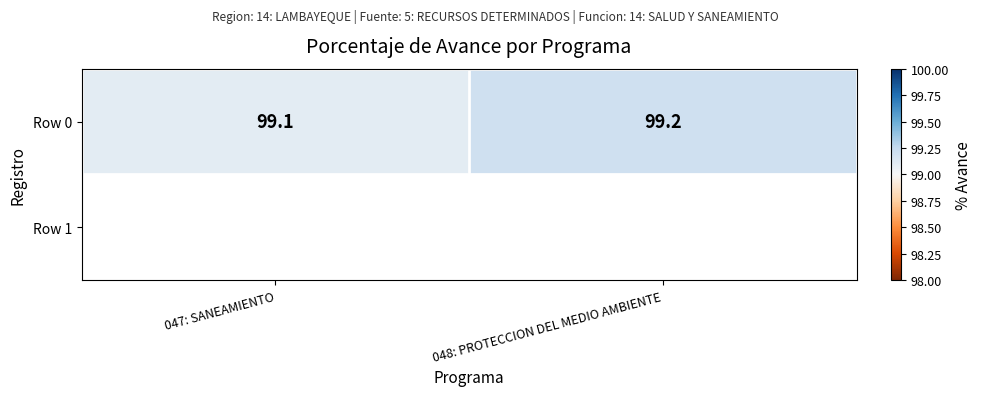

Reading left to right, list all the values displayed in this chart.

99.1	99.2